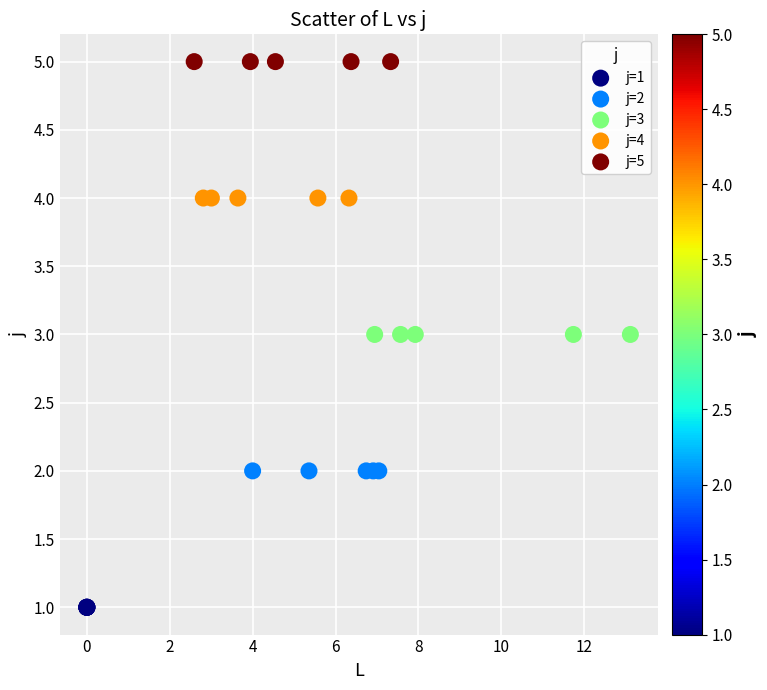

Which series contains the lowest Y value?

j=1